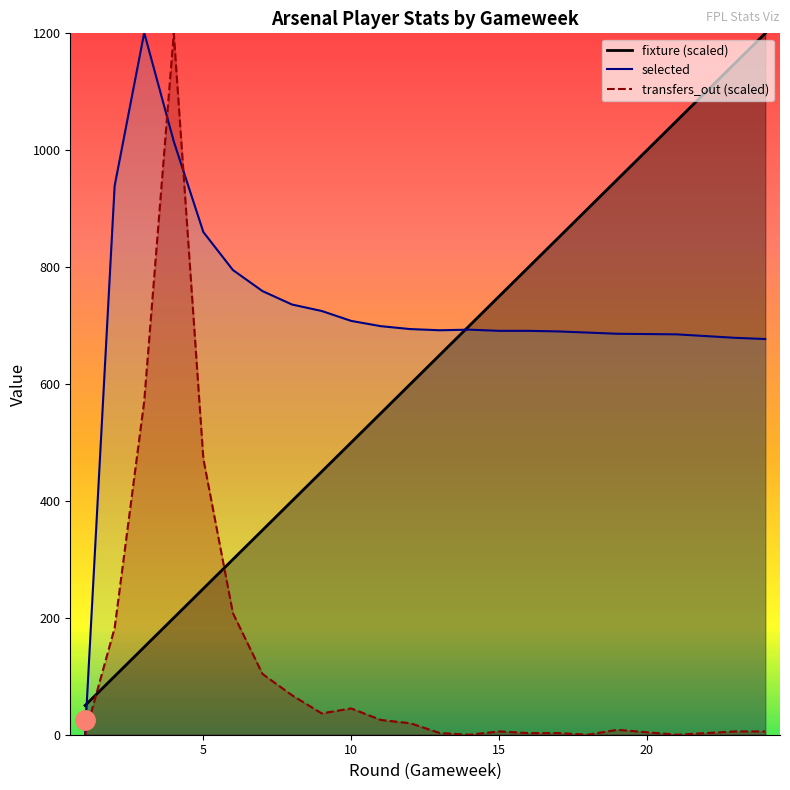

How many interior local valleys does the selected series have?

1